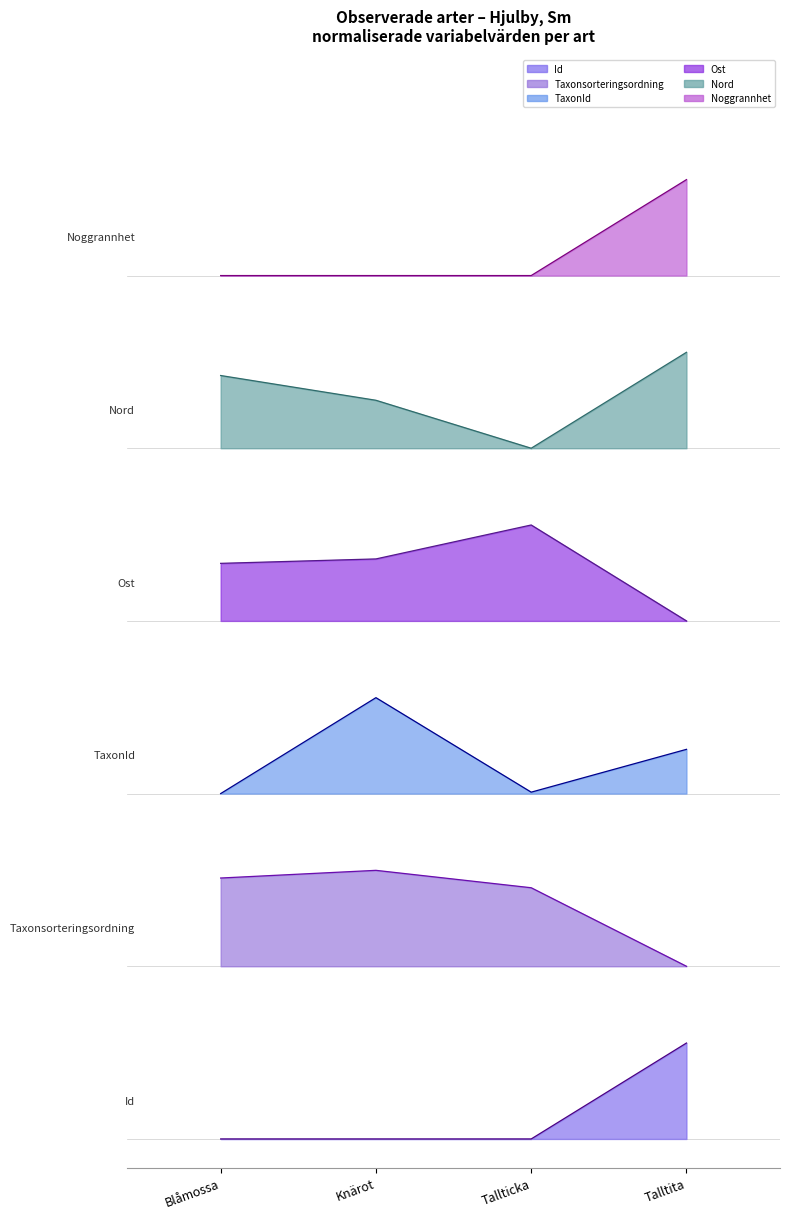

Reading left to right, what are all the values shown in this chart?

Id: Blåmossa=0.0	Knärot=0.0	Tallticka=0.0	Talltita=1.0
Taxonsorteringsordning: Blåmossa=2.7	Knärot=2.8	Tallticka=2.6	Talltita=1.8
TaxonId: Blåmossa=3.6	Knärot=4.6	Tallticka=3.6	Talltita=4.1
Ost: Blåmossa=6.0	Knärot=6.0	Tallticka=6.4	Talltita=5.4
Nord: Blåmossa=8.0	Knärot=7.7	Tallticka=7.2	Talltita=8.2
Noggrannhet: Blåmossa=9.0	Knärot=9.0	Tallticka=9.0	Talltita=10.0